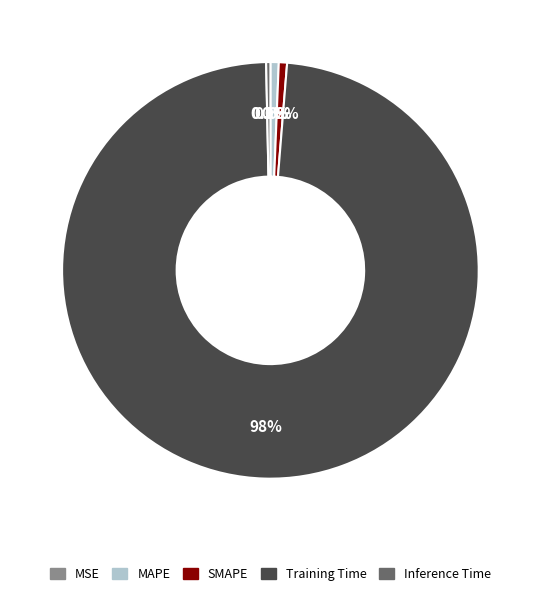

Which has a higher value, MAPE or Training Time?

Training Time